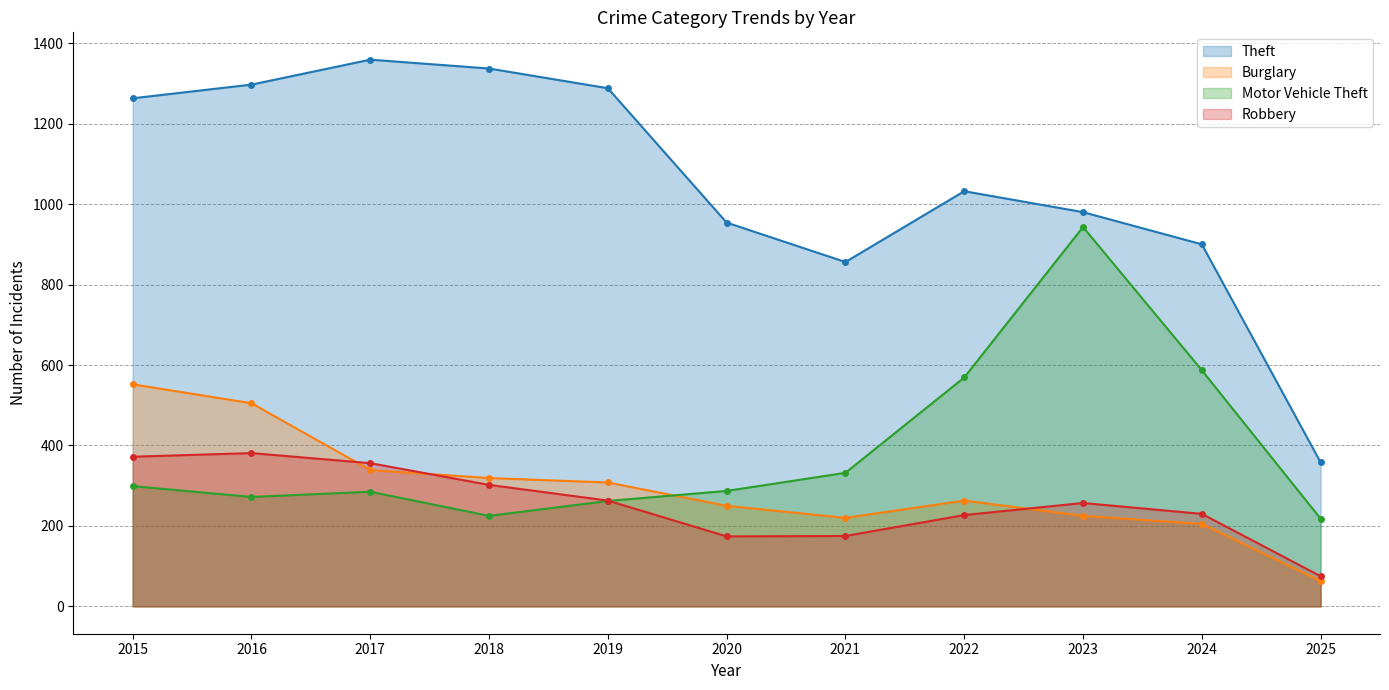

At how many categories does at least one series exceed 1152?

5